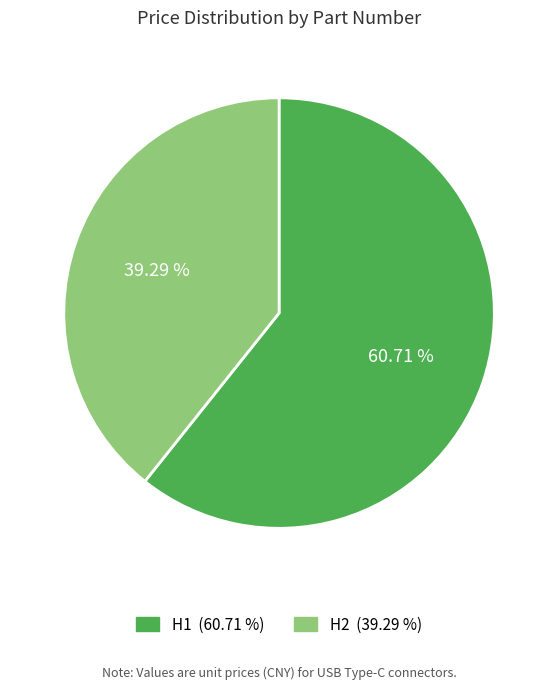

Do H1 and H2 together represent more than half of the pie?

Yes